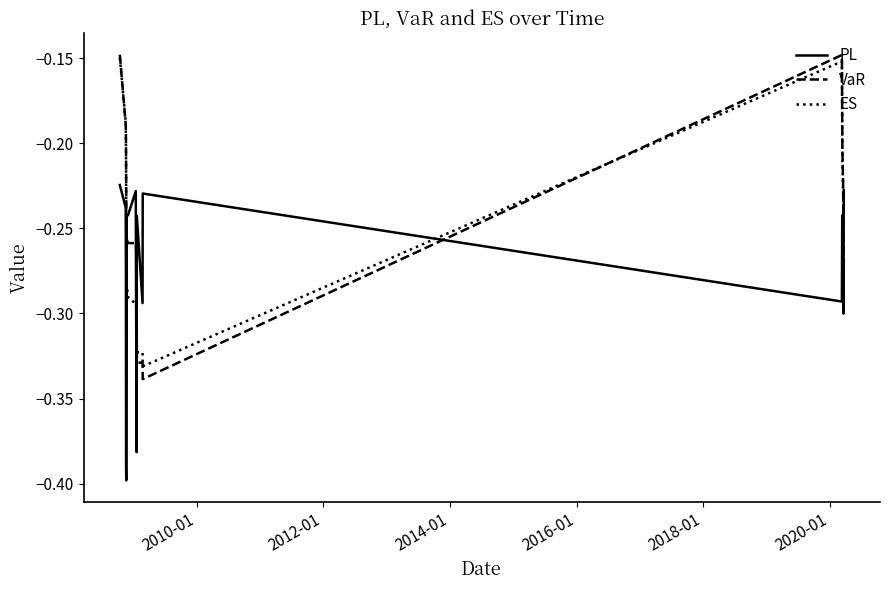

What are all the series names shown in the legend?

PL, VaR, ES